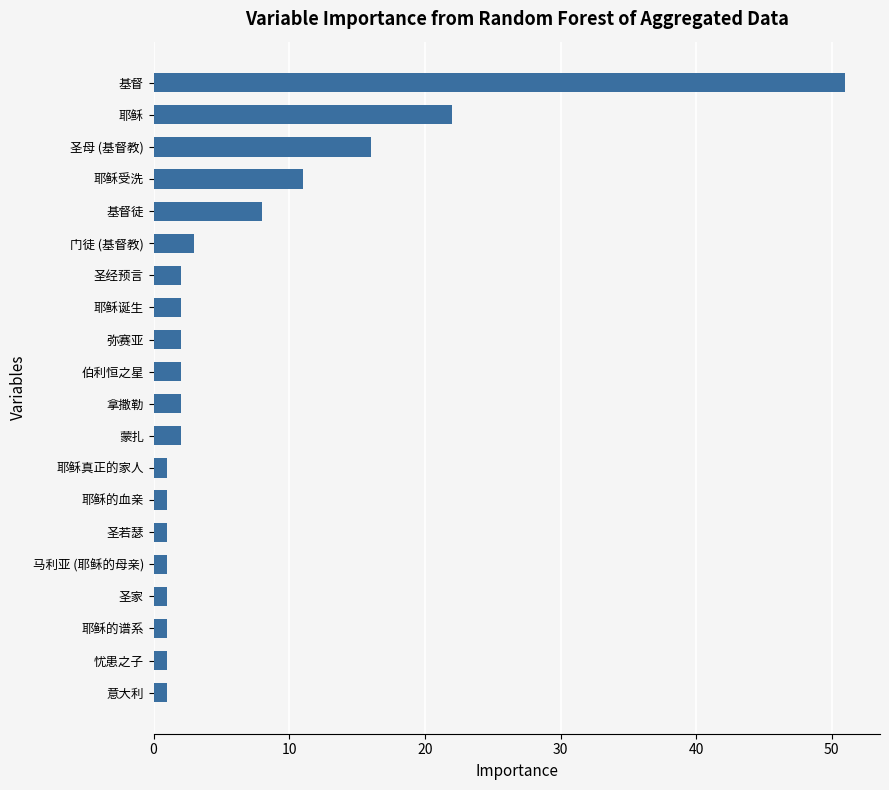

Reading bottom to top, extract all data points from this chart.

1	1	1	1	1	1	1	1	2	2	2	2	2	2	3	8	11	16	22	51